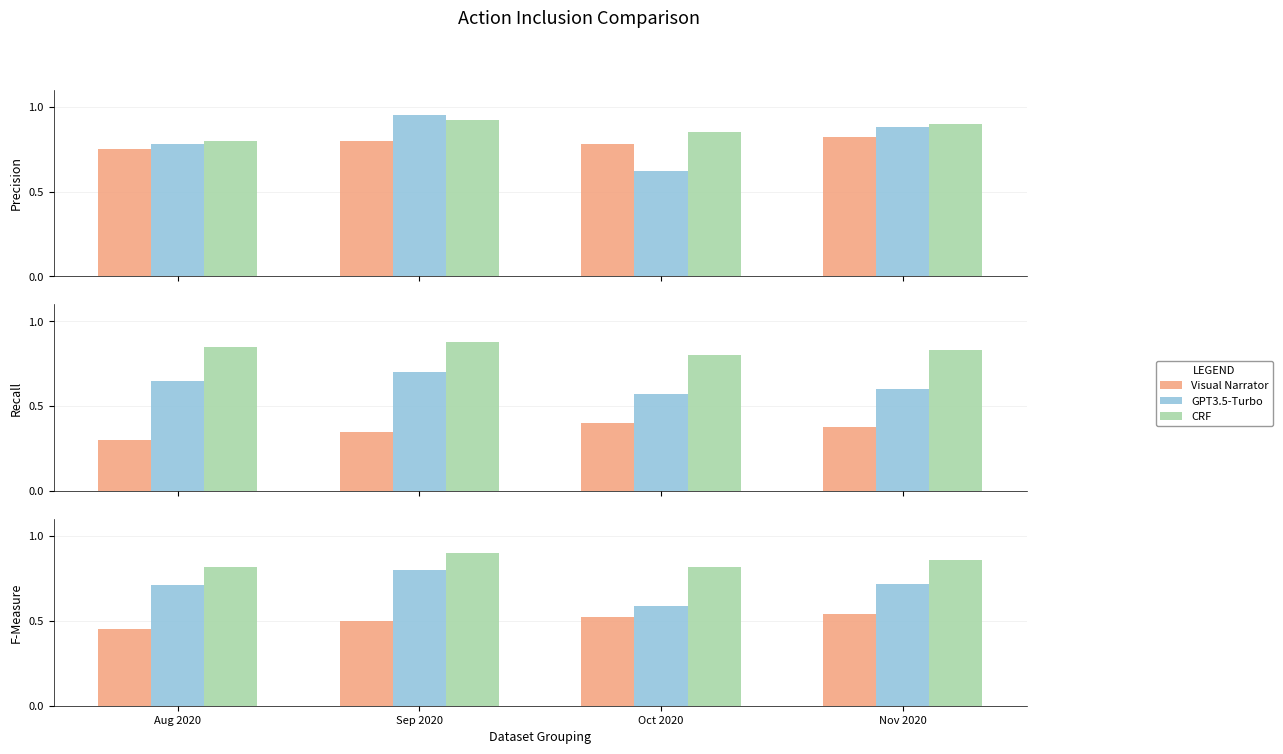

Which label corresponds to the largest value in the chart?

Sep 2020